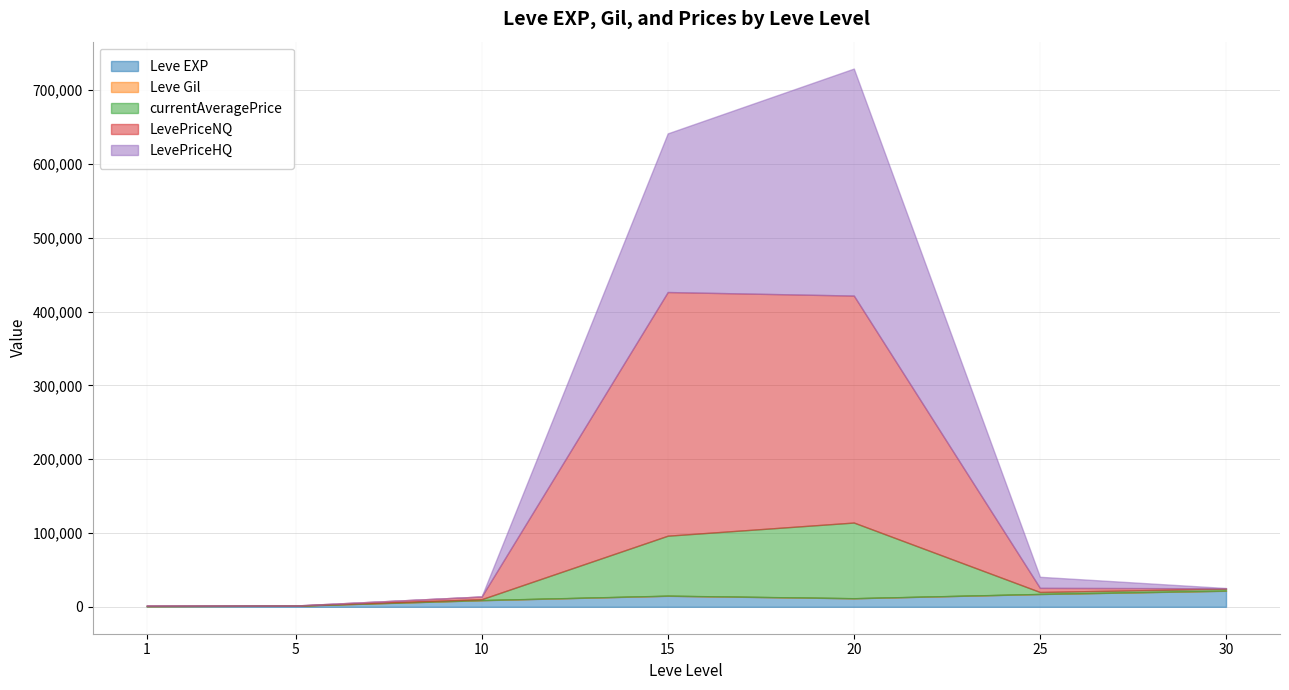

What is the difference between the maximum and second lowest values in the LevePriceNQ series?

329742.0